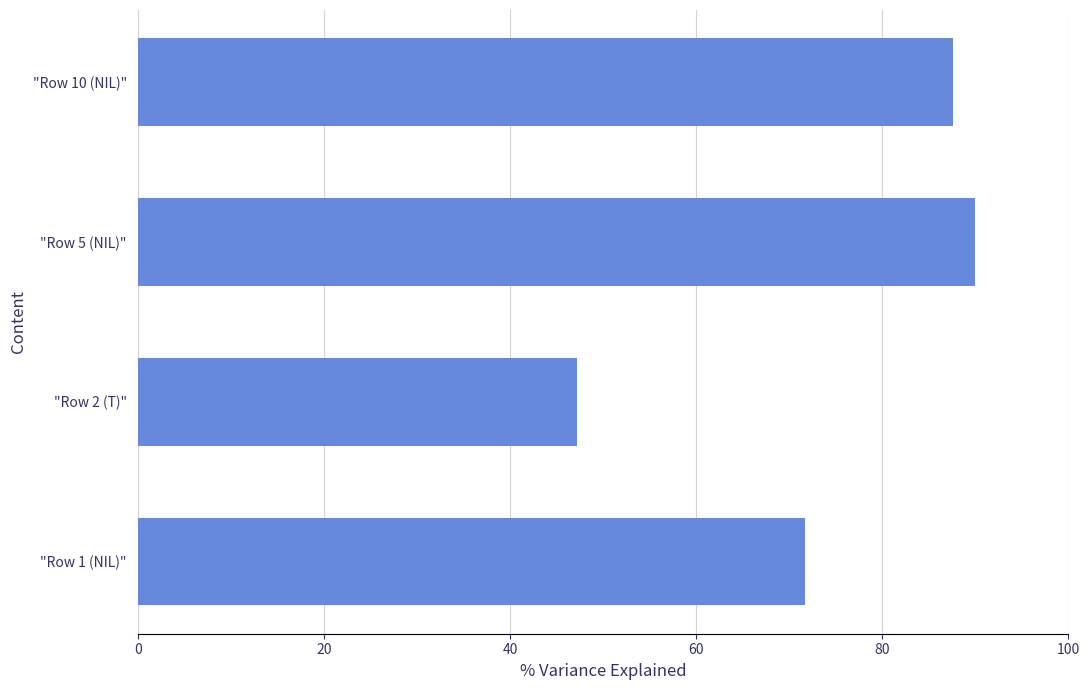

How many categories are shown in the chart?

4